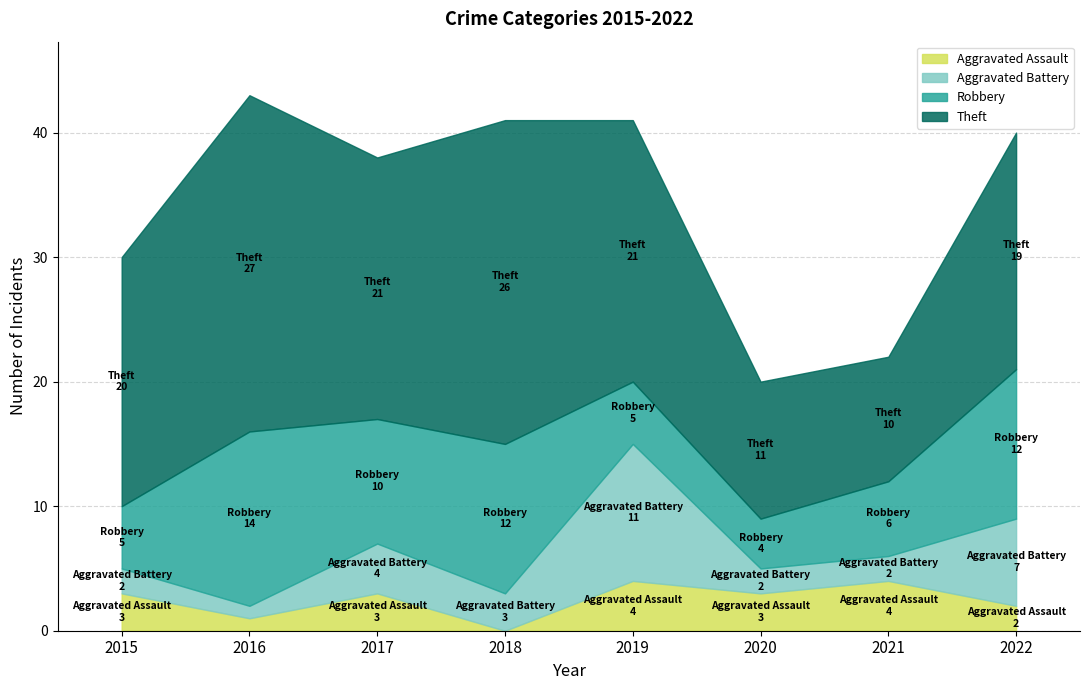

What is the difference between the highest and lowest values at 2017?

18